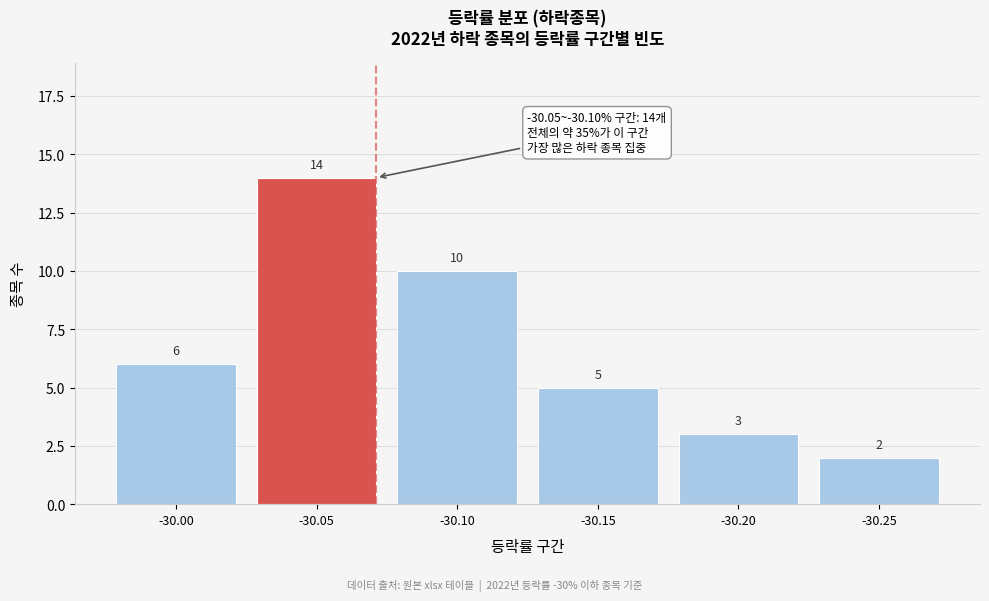

Reading right to left, list all the values displayed in this chart.

2	3	5	10	14	6